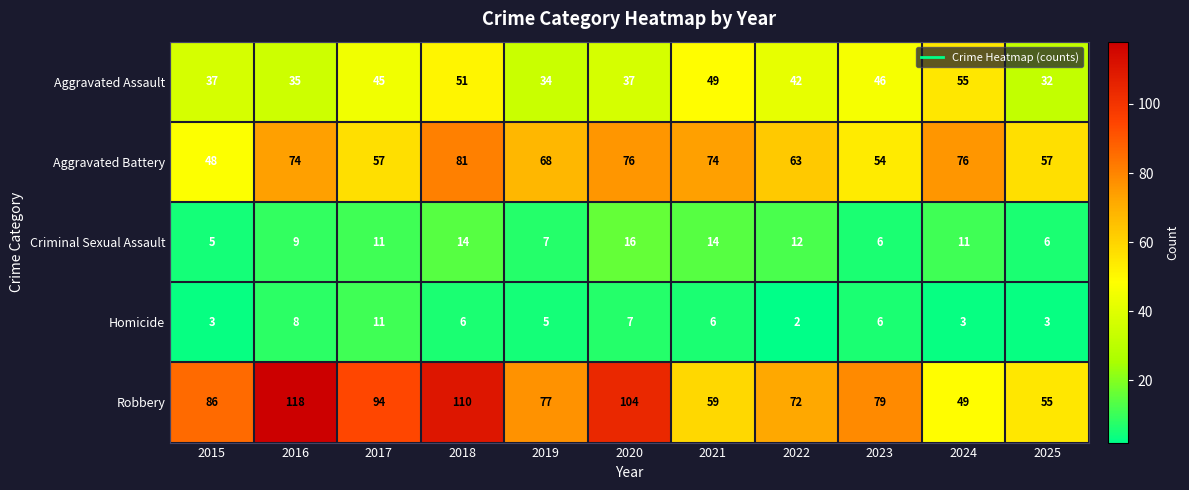

Which category has the highest value in the Homicide series?

2017